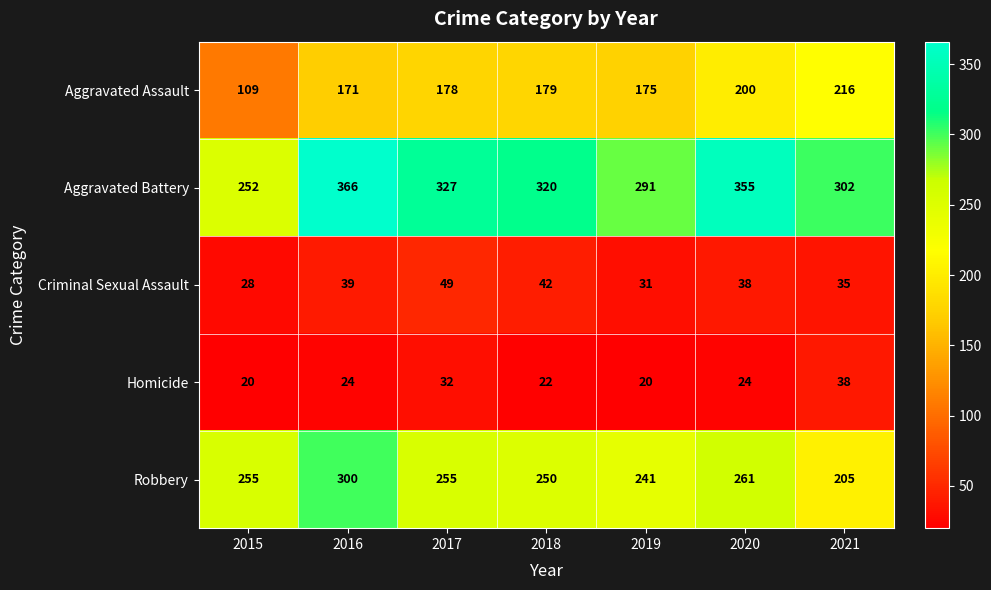

What is the spread (max minus min) of values at 2016?

342